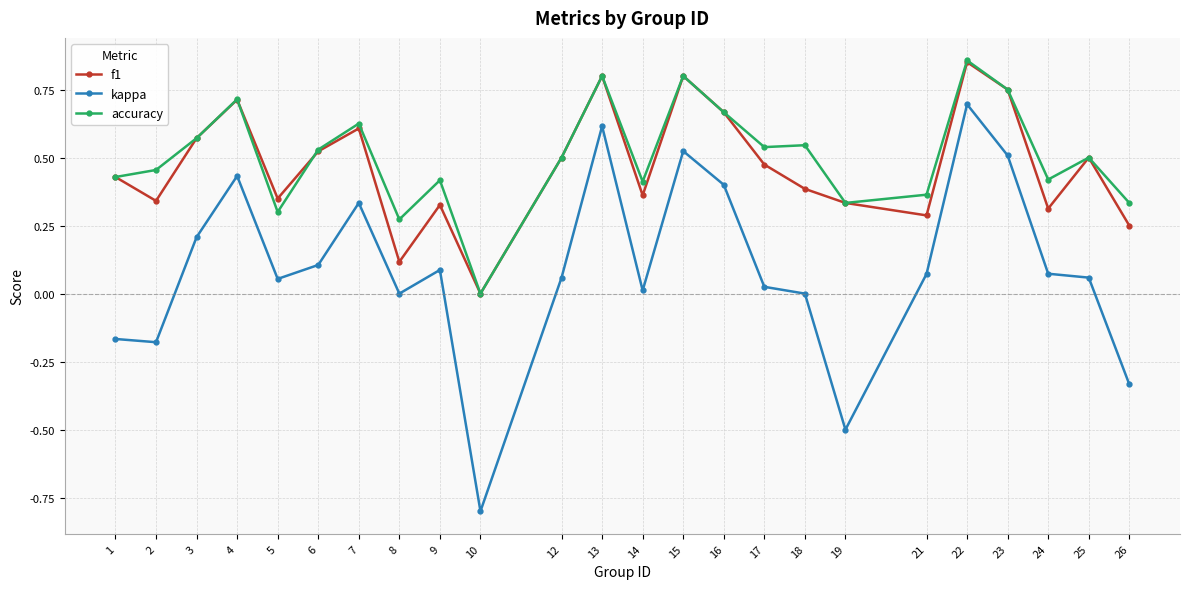

True or false: accuracy and kappa cross at least once.

False